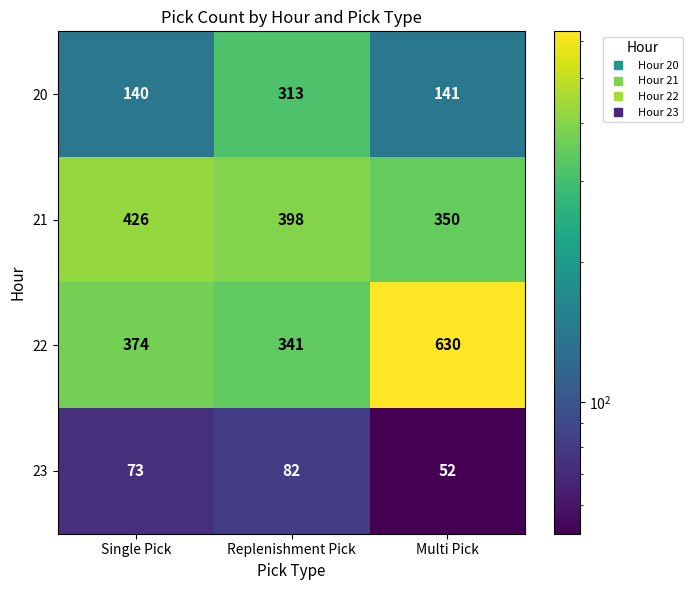

Reading right to left, transcribe all the data shown in this chart.

20: Multi Pick=141	Replenishment Pick=313	Single Pick=140
21: Multi Pick=350	Replenishment Pick=398	Single Pick=426
22: Multi Pick=630	Replenishment Pick=341	Single Pick=374
23: Multi Pick=52	Replenishment Pick=82	Single Pick=73